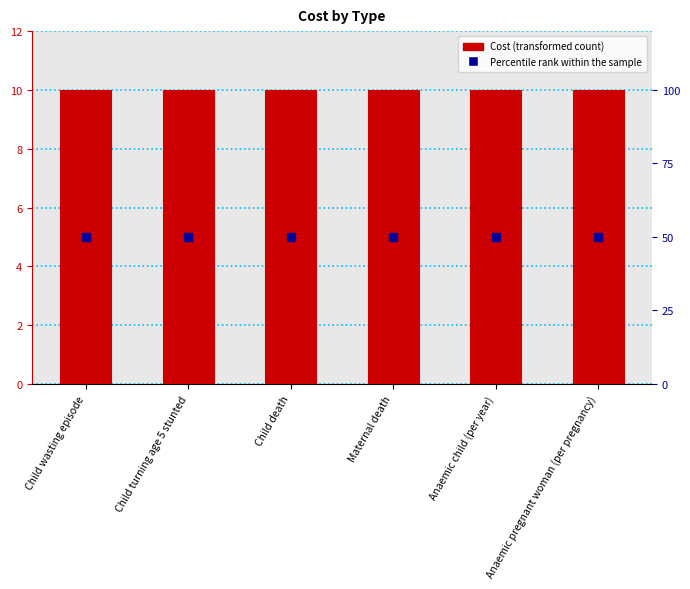

At which category is the sum across all series the highest?

Child wasting episode